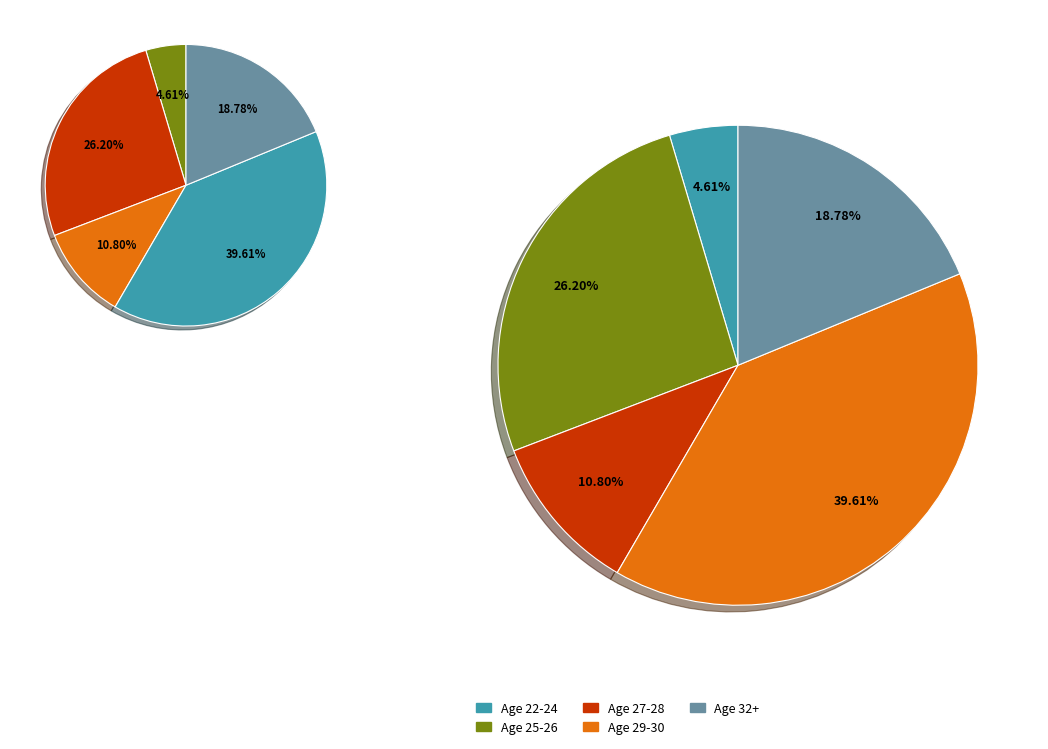

Does Age 32 account for over 50% of the chart?

No